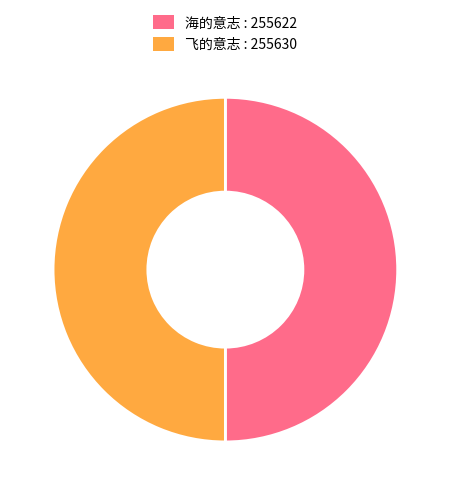

What is the ratio of the value at 飞的意志 : 255630 to the value at 海的意志 : 255622?

1.0